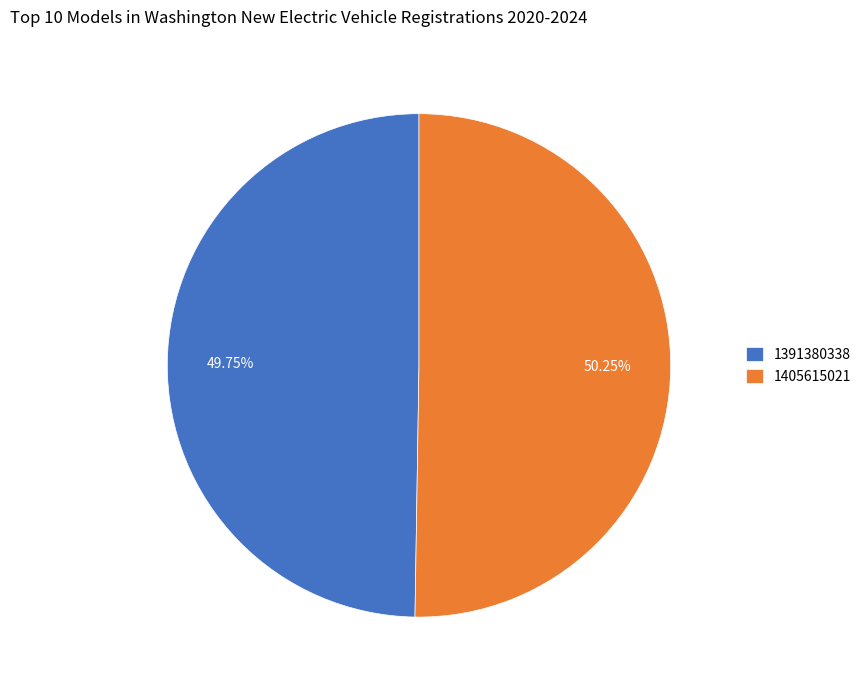

True or false: 1391380338 accounts for 43% of the total.

False